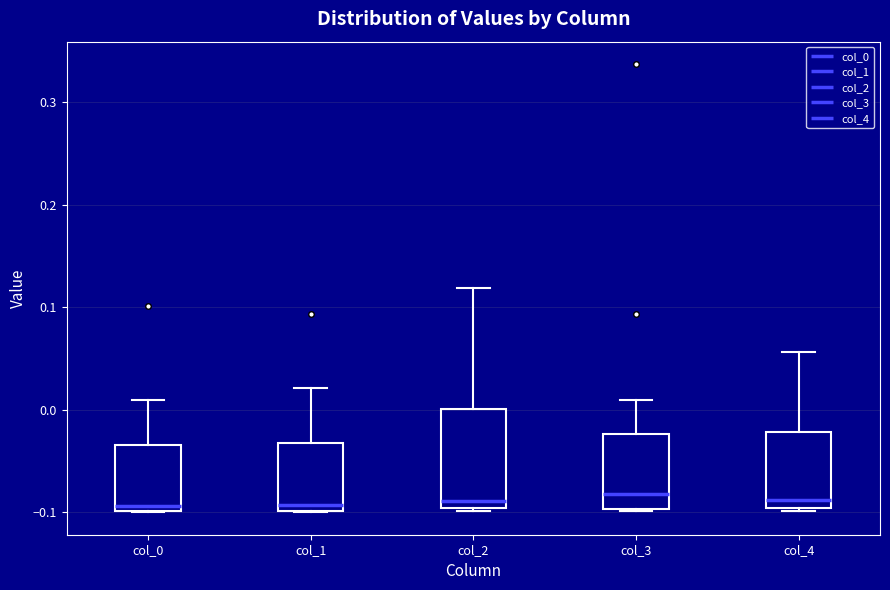

Where is the lower edge of the box for col_2 on the y-axis? The values are not printed on the chart, so give them approximately, as read against the axis.

-0.10